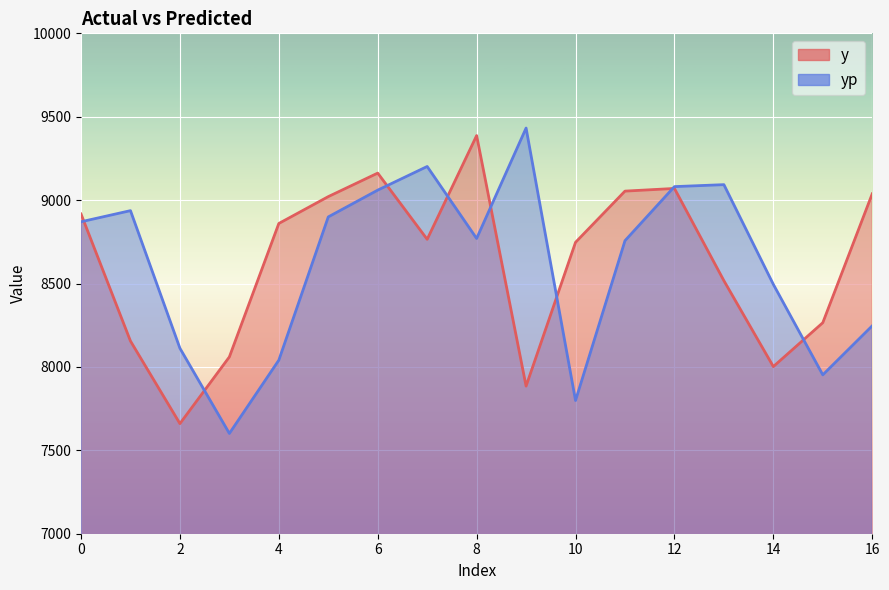

Is the value of y at 13 greater than the value of yp at 4?

Yes